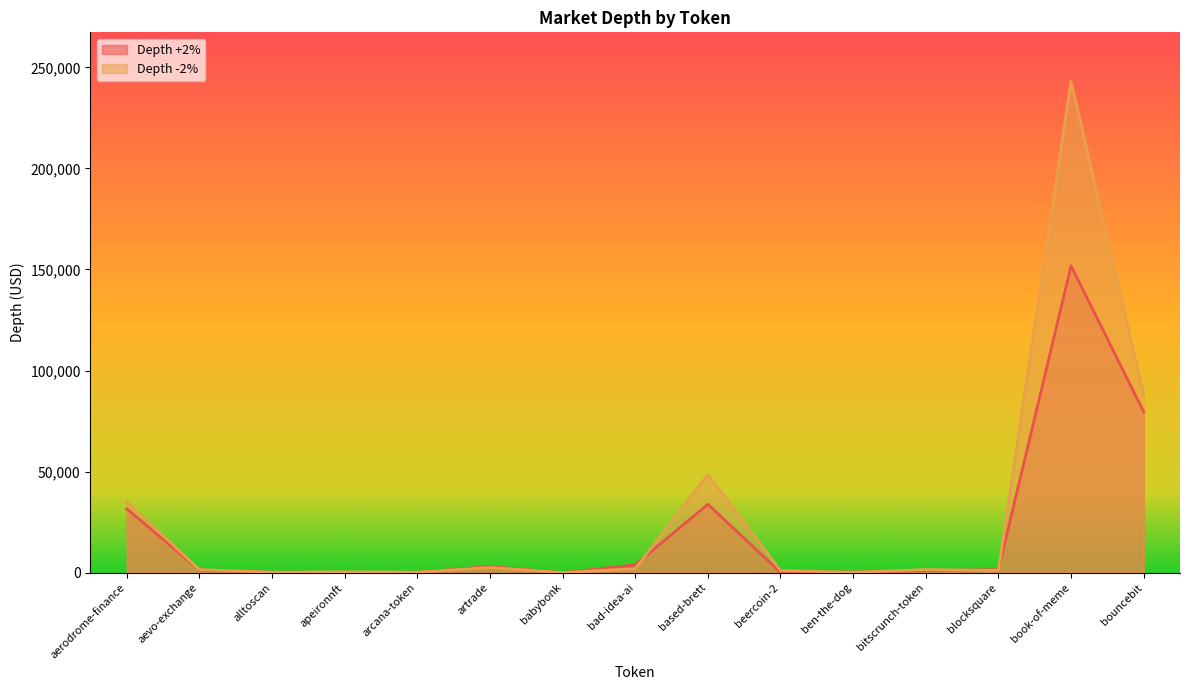

What is the value of the Depth +2% point at the 3rd from the left?

229.4